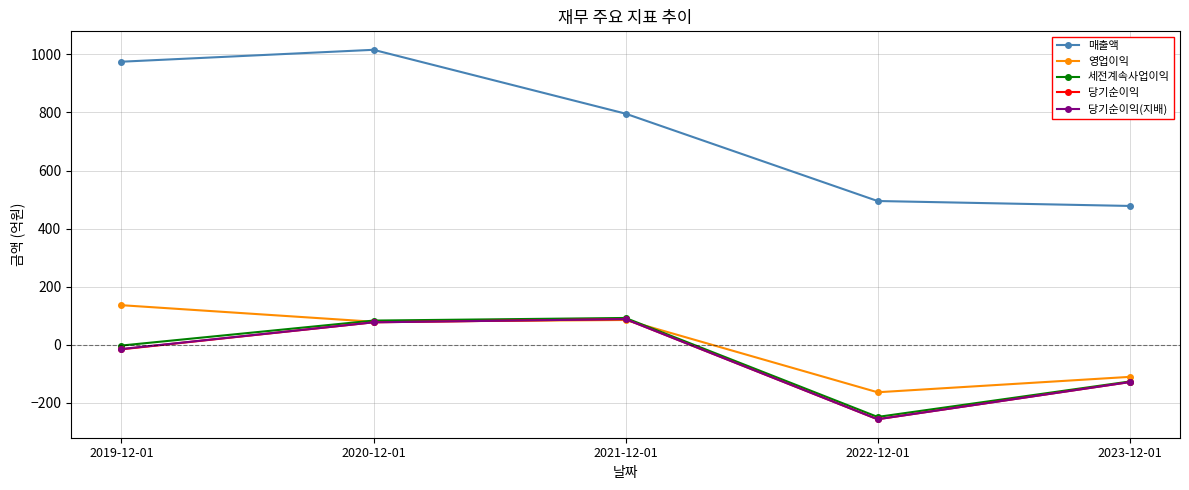

At which label is 매출액 closest to 747?

2021-12-01